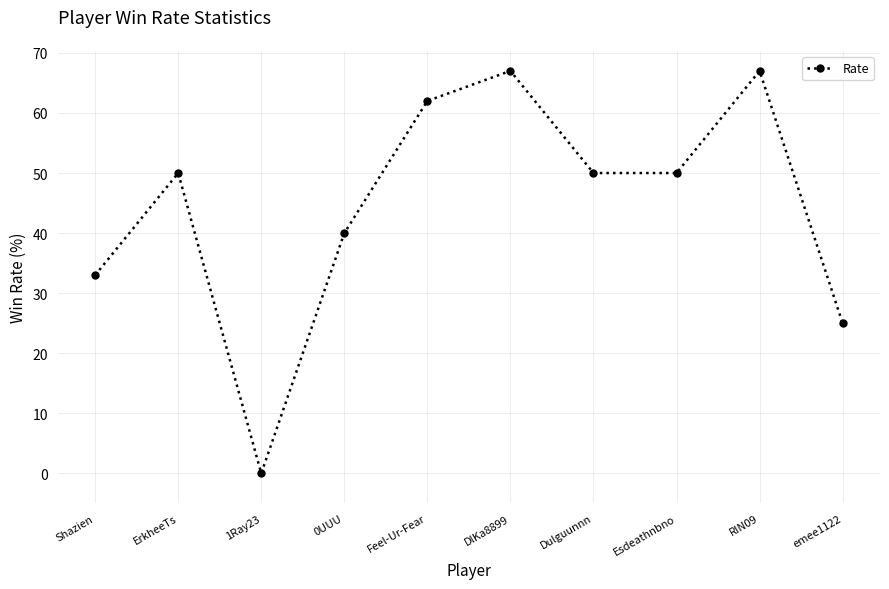

At which label is the value closest to 33?

Shazien